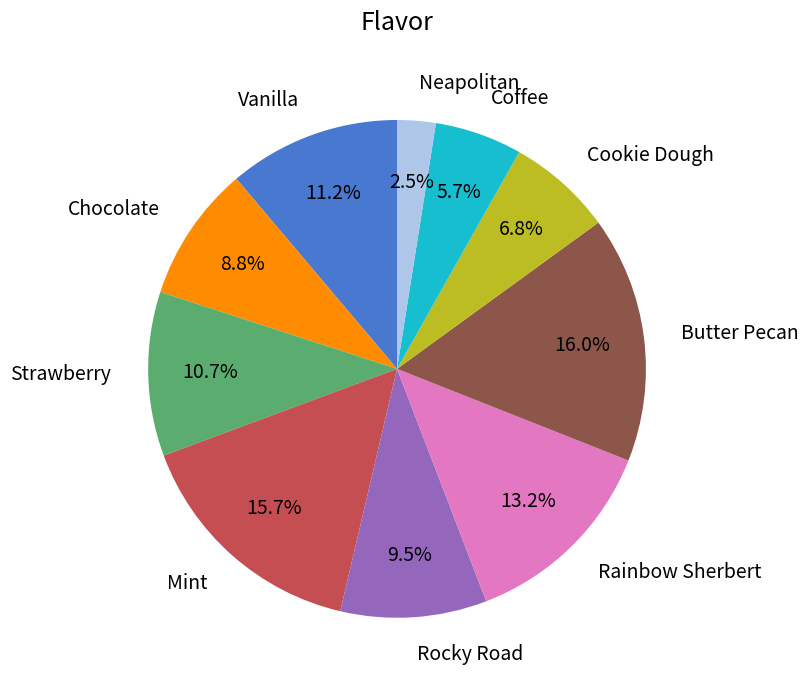

True or false: Strawberry accounts for 11% of the total.

True